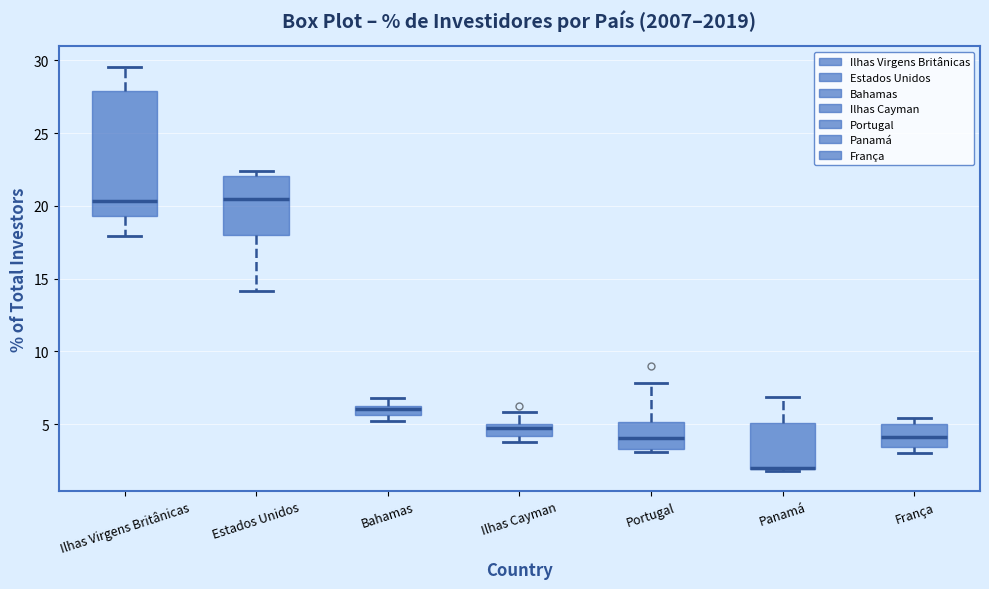

Which box is the tallest, from its lower edge to its upper edge?

Ilhas Virgens Britânicas